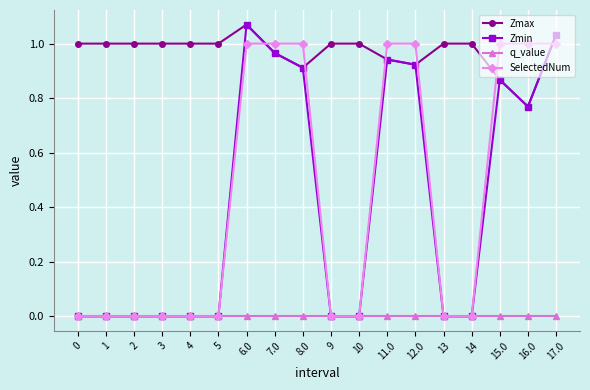

At how many categories does at least one series exceed 0?

18